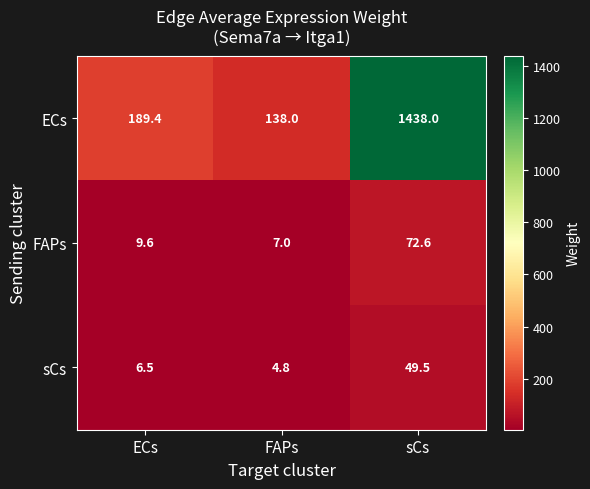

Which series has the widest spread of values?

ECs